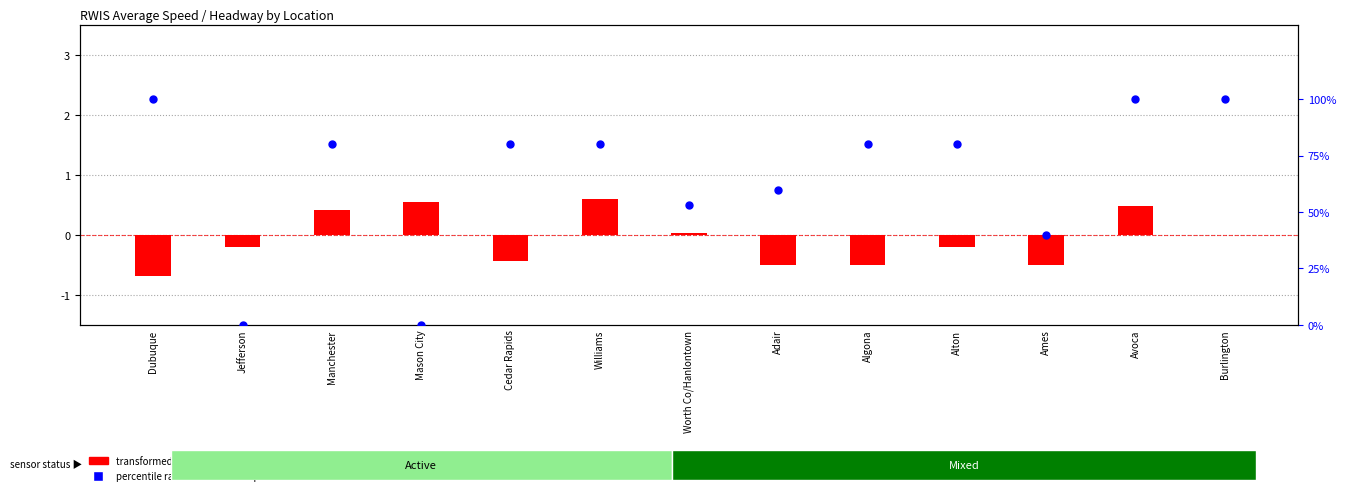

Which series contains the lowest Y value?

transformed count